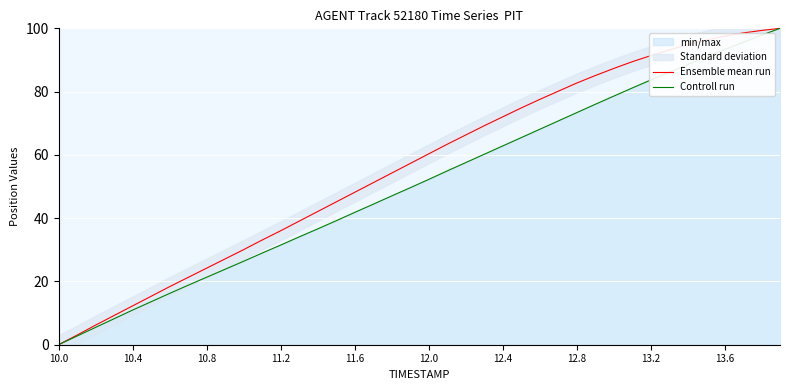

How many data points in Ensemble mean run are above 60?

20